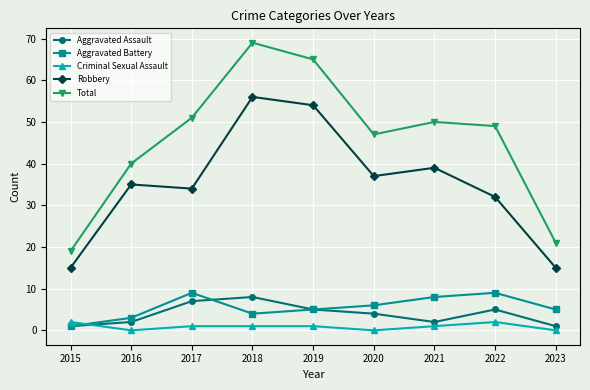

True or false: Criminal Sexual Assault has a value of 0 at 2023.

True